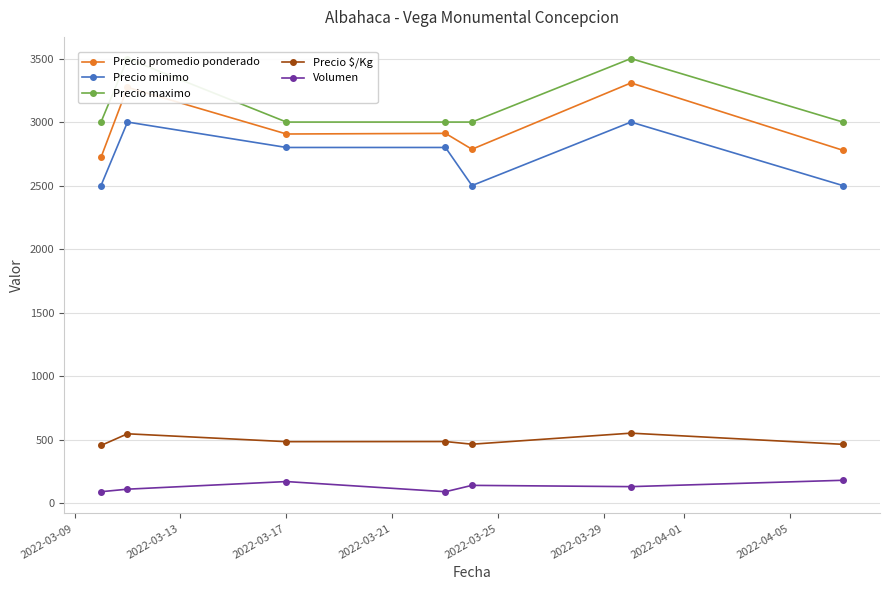

What is the value of the Precio minimo point at the 4th from the left?

2800